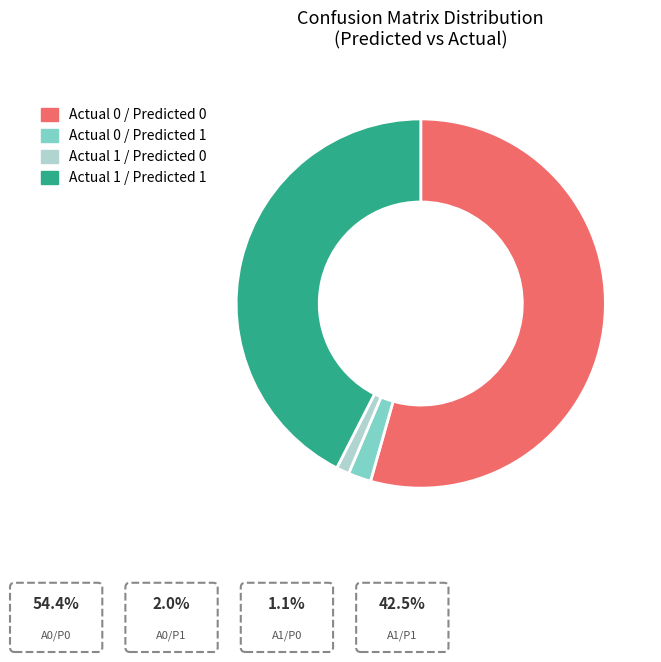

Count the number of slices in the pie.

4